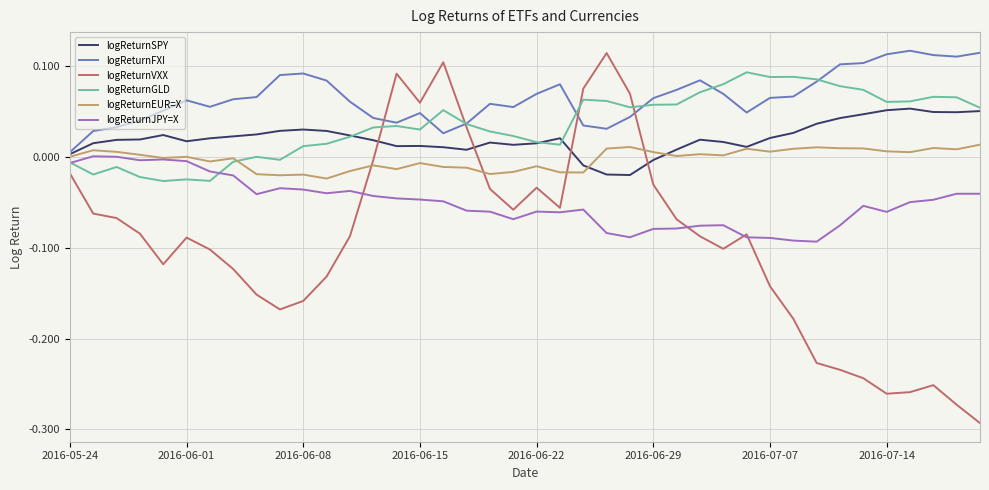

True or false: logReturnFXI and logReturnGLD intersect in this chart.

True